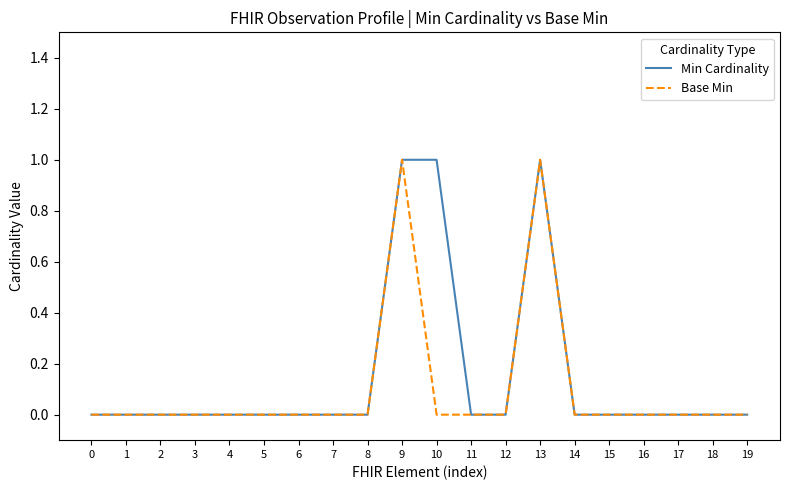

Is it true that Min Cardinality equals 0 at 8?

True